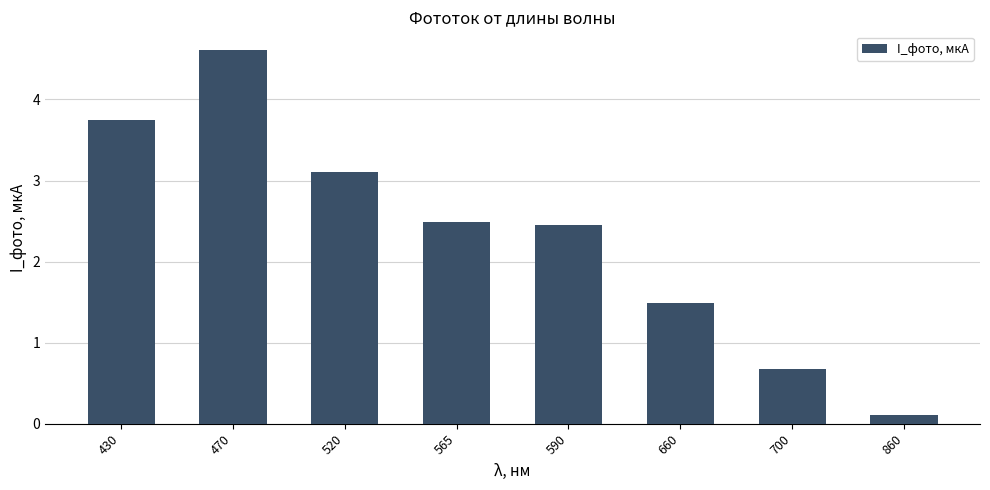

What is the value of the 2nd bar from the left?

4.6